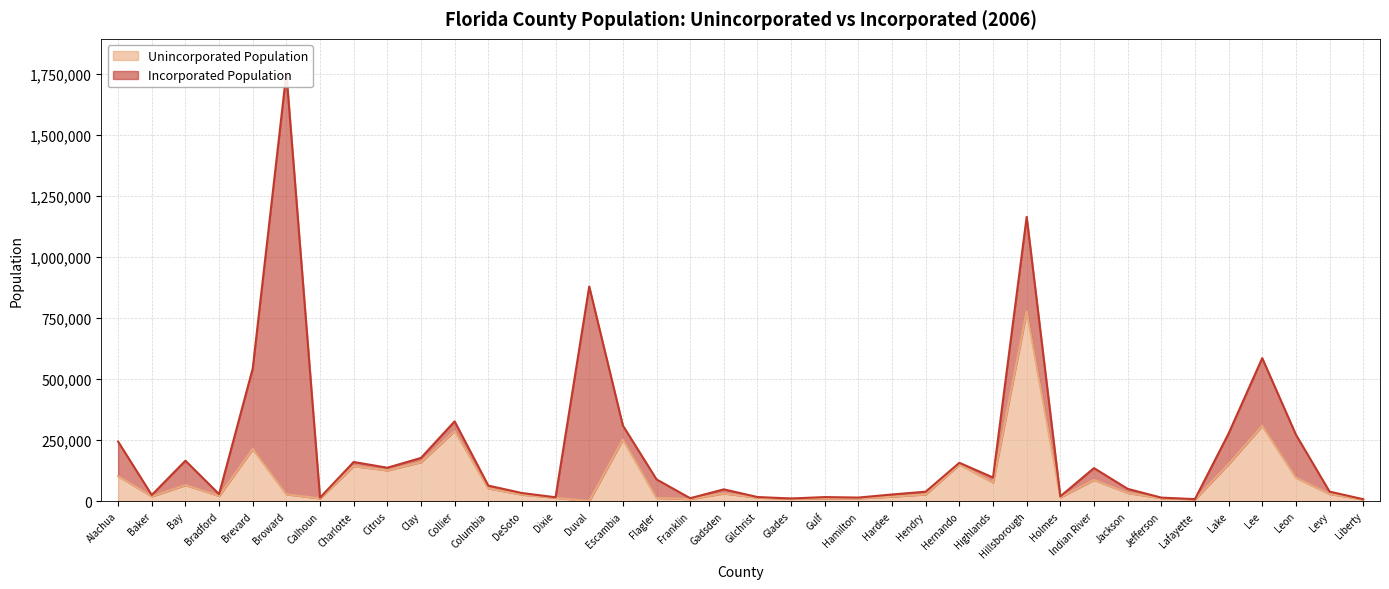

True or false: the data shows 2150 at Lafayette.

False